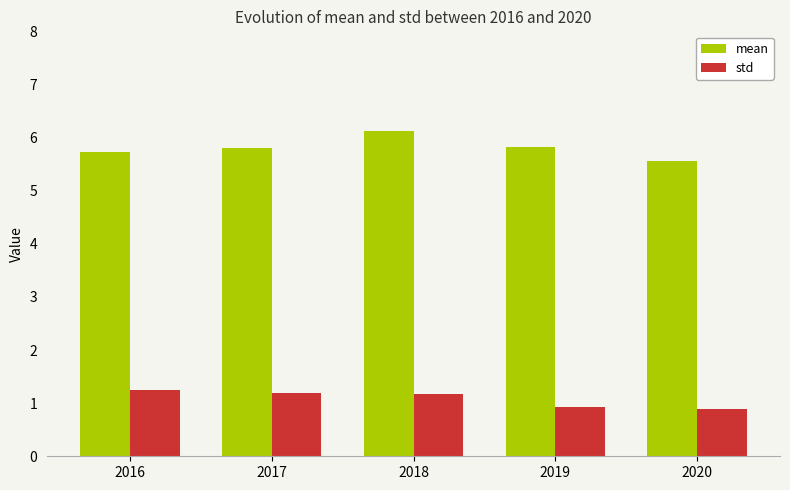

What is the maximum value shown in the chart?

6.1